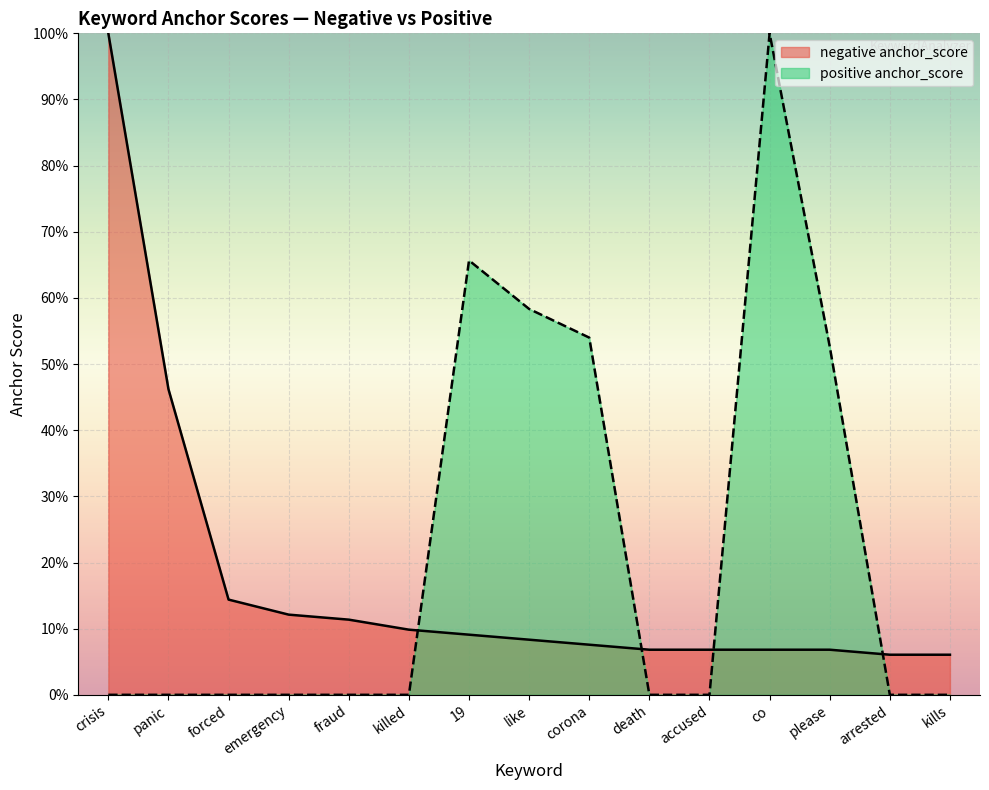

Is it true that negative type_occurences equals 0.1 at accused?

True